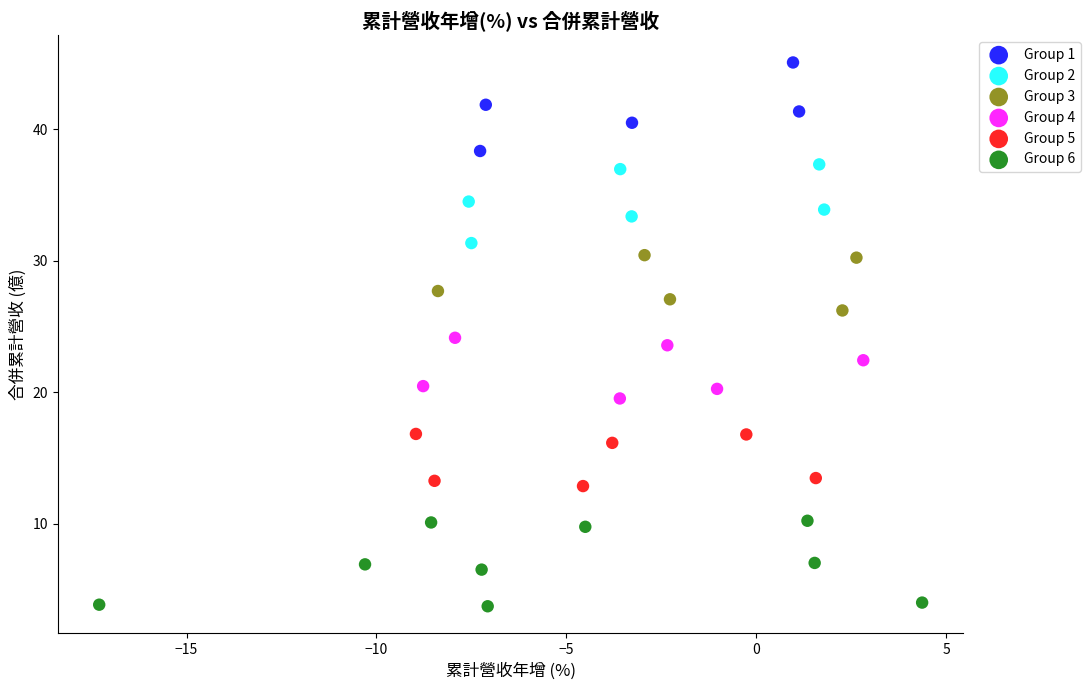

Which series reaches the maximum Y coordinate?

Group 1